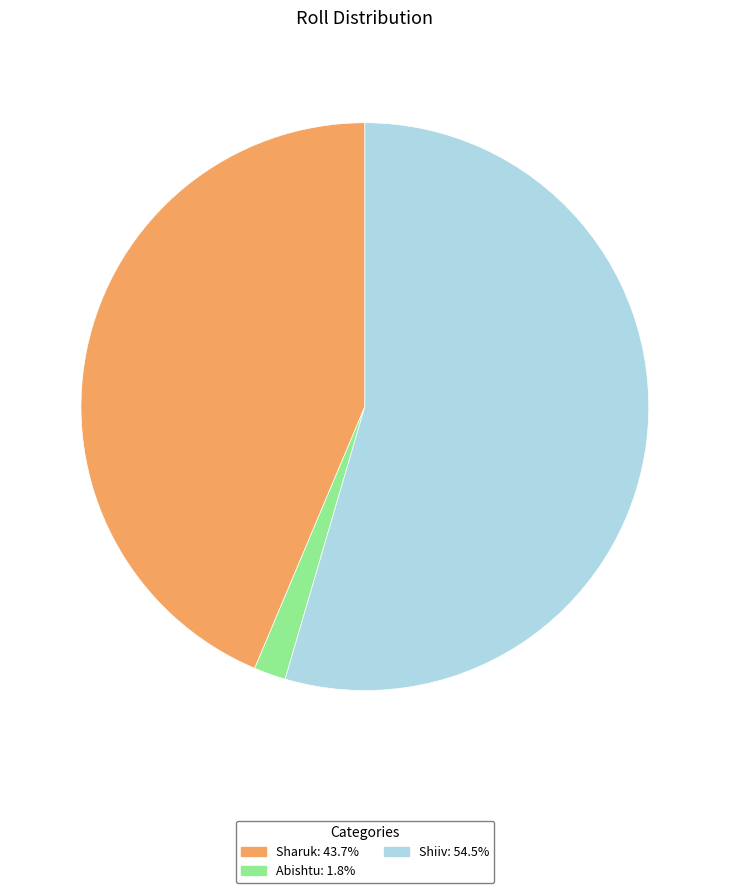

Which slice is the largest?

Shiiv